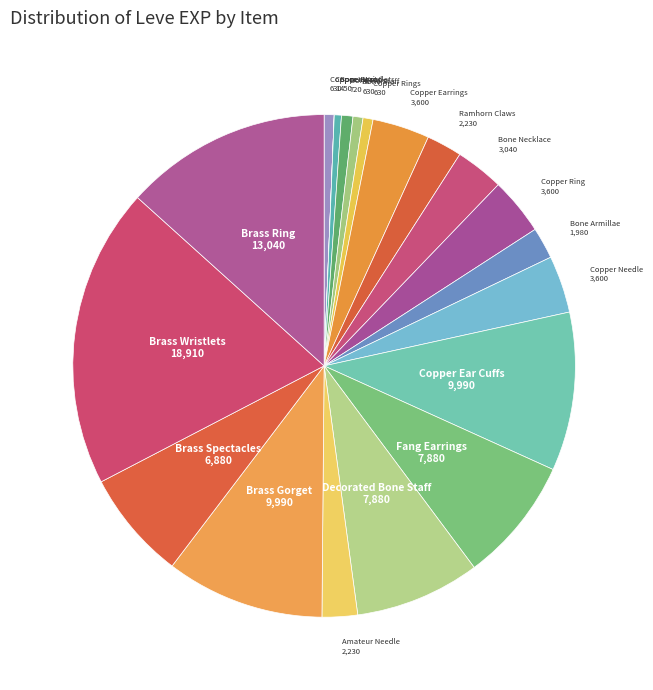

Rank the categories by value from highest to lowest.

Brass Wristlets, Brass Ring, Copper Ear Cuffs, Brass Gorget, Fang Earrings, Decorated Bone Staff, Brass Spectacles, Copper Earrings, Copper Ring, Copper Needle, Bone Necklace, Ramhorn Claws, Amateur Needle, Bone Armillae, Bone Hora, Copper Ingot, Bone Staff, Copper Rings, Bone Brand, Copper Wristlets